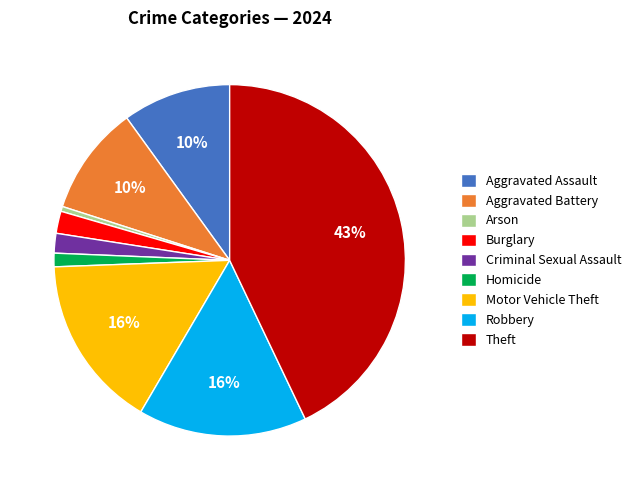

The Theft slice represents 51% of the pie. True or false?

False